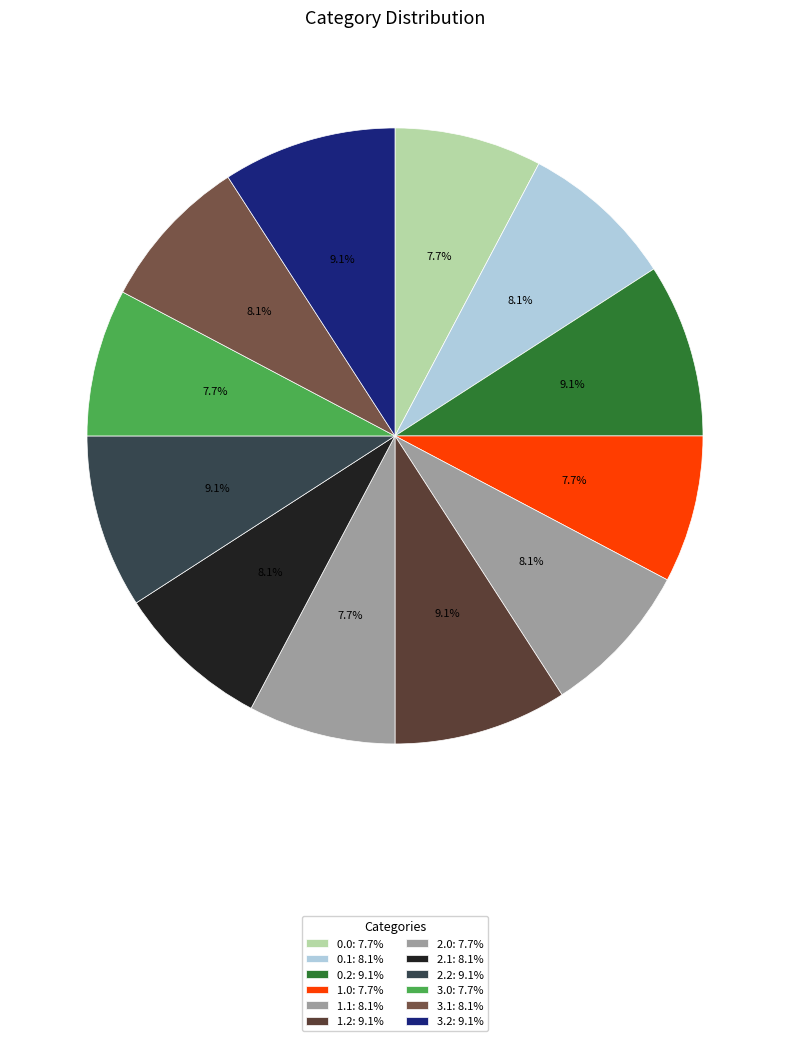

Between 0.1 and 1.2, which is larger?

1.2